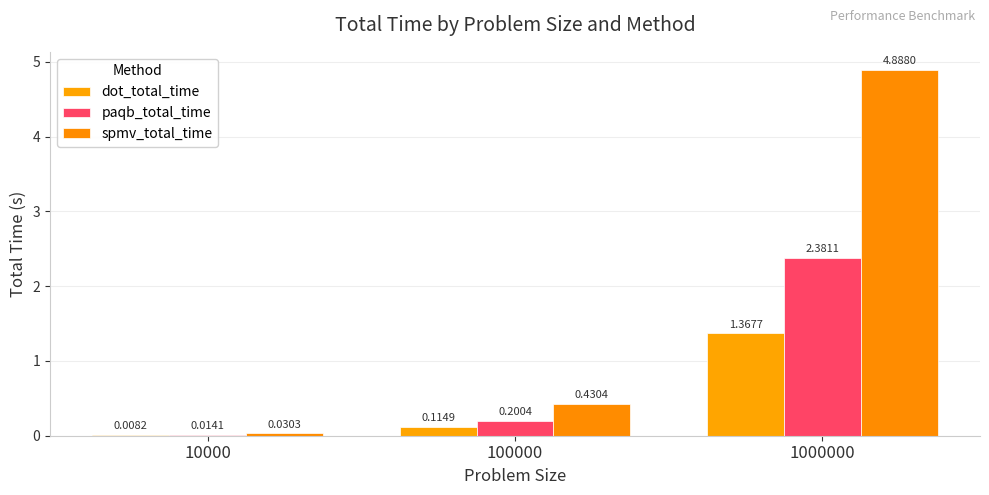

The value of spmv_total_time at 1000000 is 2.7. True or false?

False